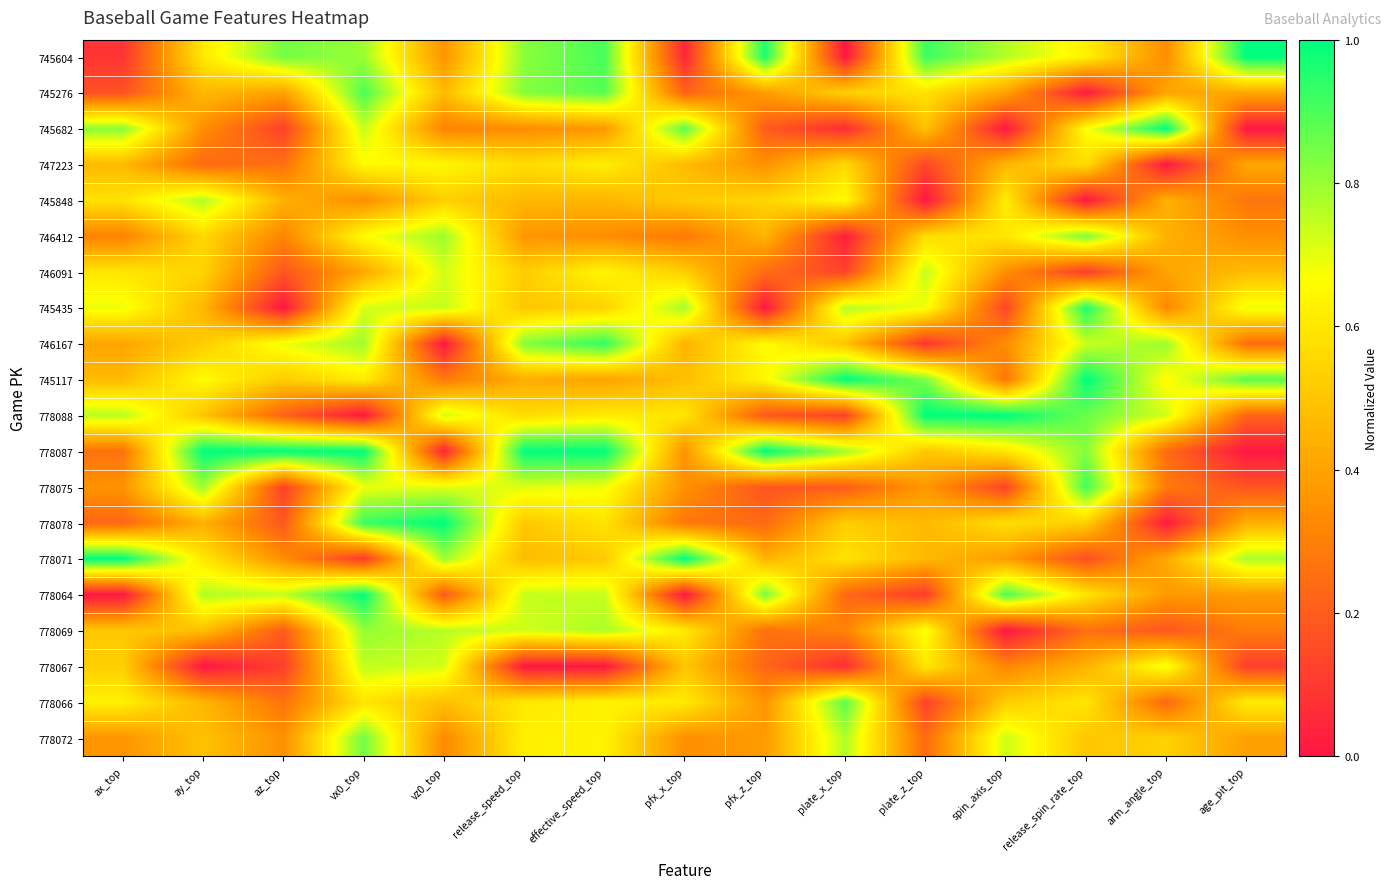

At release_spin_rate_top, list the series in order from largest to smallest.

745117, 745435, 778075, 778088, 746412, 778087, 746167, 745682, 745604, 778066, 778064, 747223, 778078, 778072, 778067, 778069, 778071, 746091, 745276, 745848